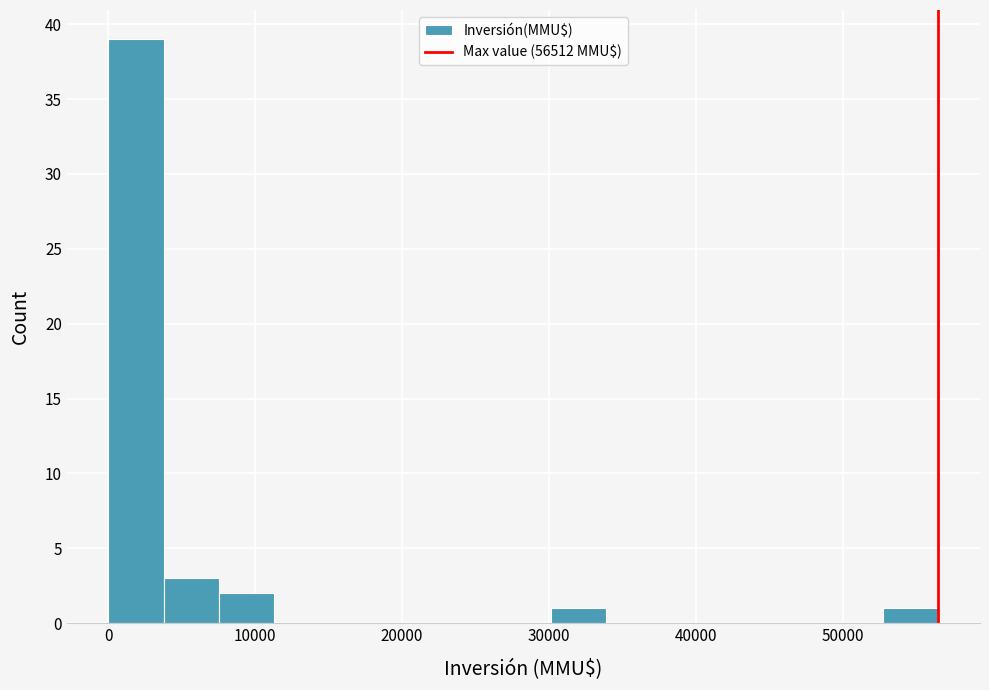

Read against the x-axis, roughly where is the centre of the tallest bar?

2000